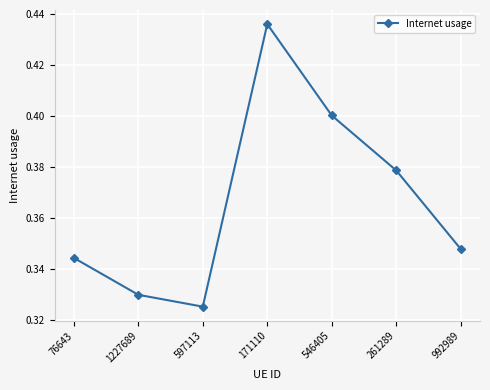

How many interior local peaks (higher than both neighbors) does the data have?

1